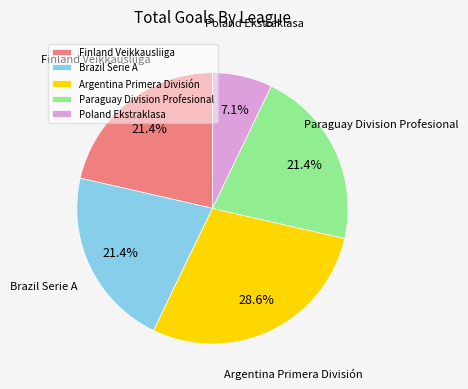

To the nearest percent, what percentage of the pie is Poland Ekstraklasa?

7%